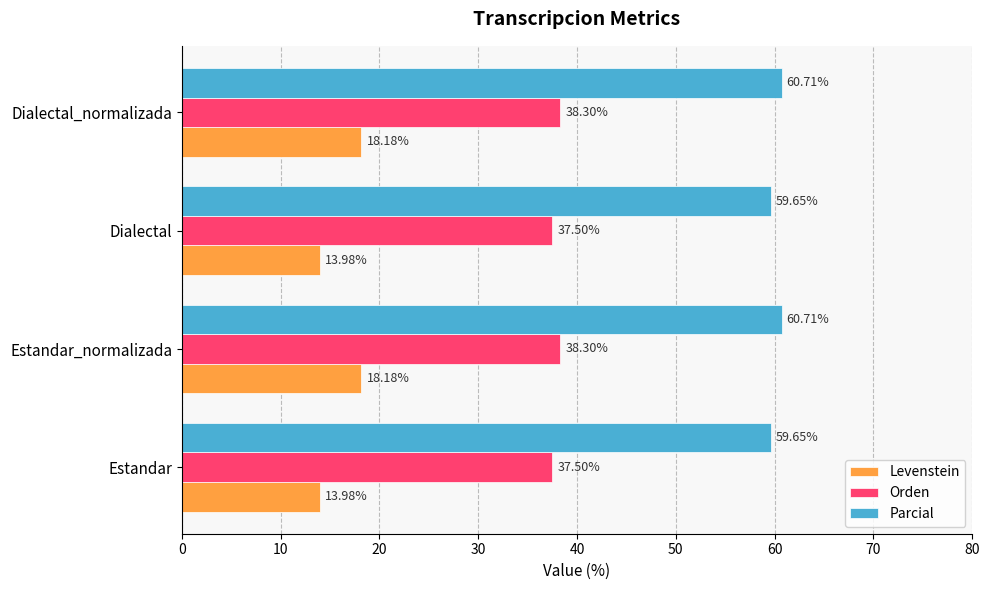

Which series has the widest spread of values?

Levenstein